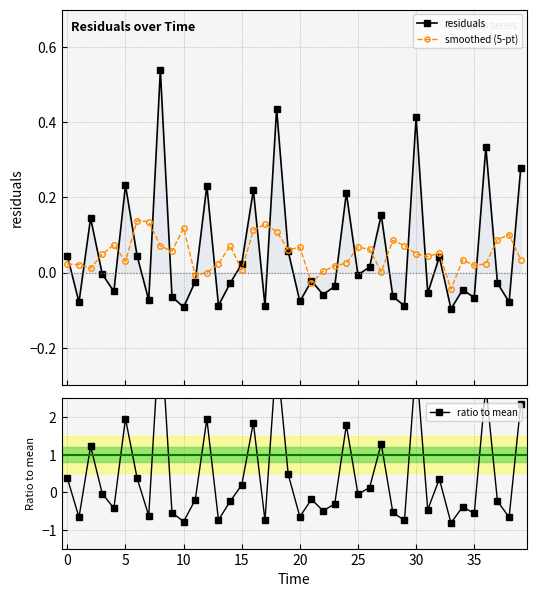

What is the difference between the maximum and second lowest values in the ratio to mean series?

5.3